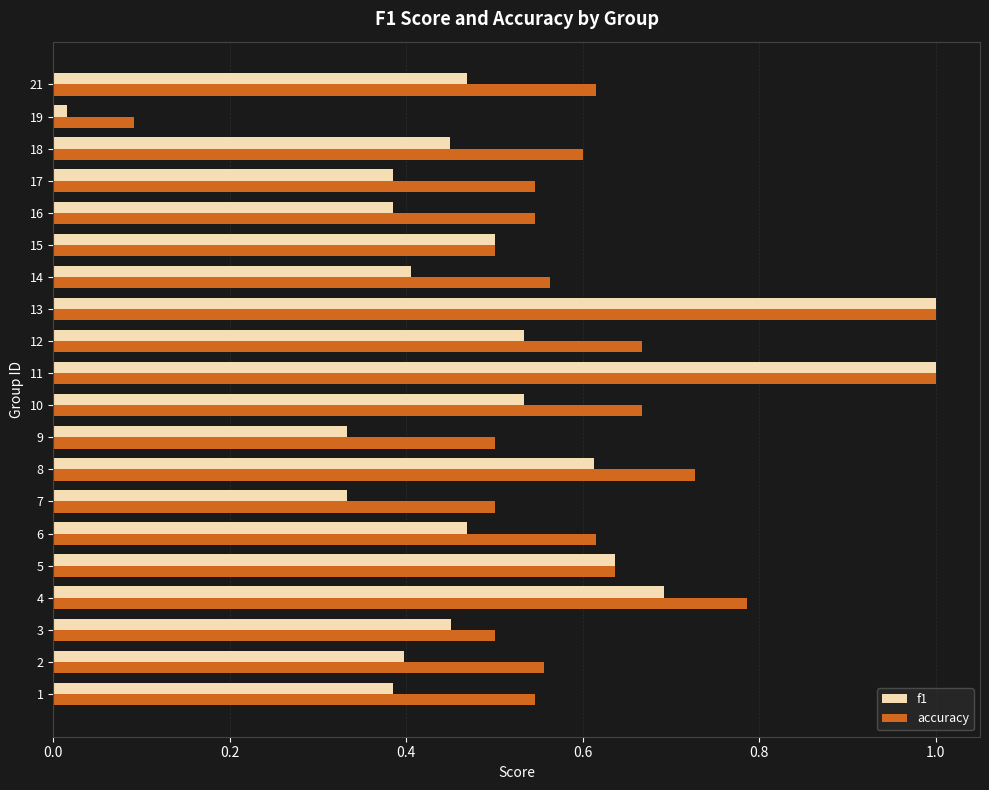

Which category has the lowest value in the accuracy series?

19